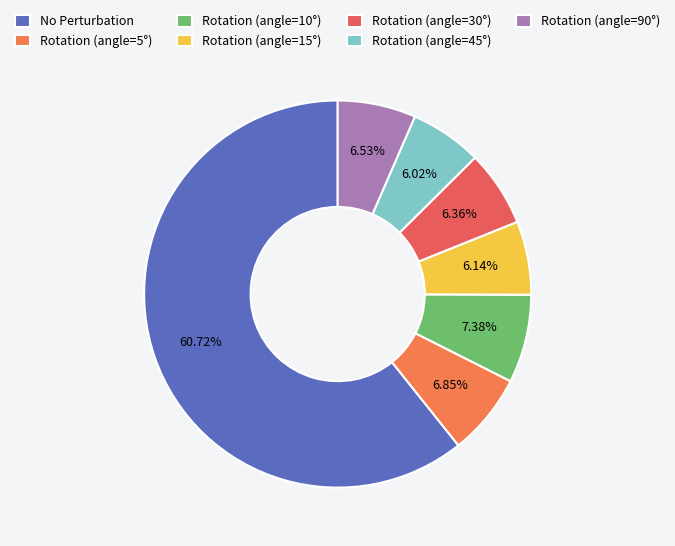

Is it true that No Perturbation is 61% of the pie?

True